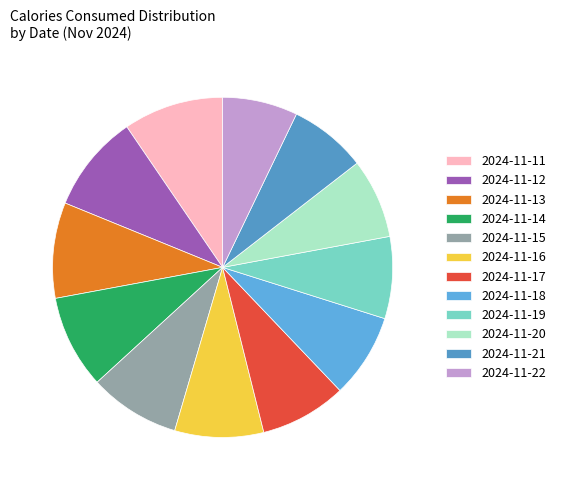

To the nearest percent, what is the difference between the 2024-11-20 and 2024-11-11 slice percentages?

2%